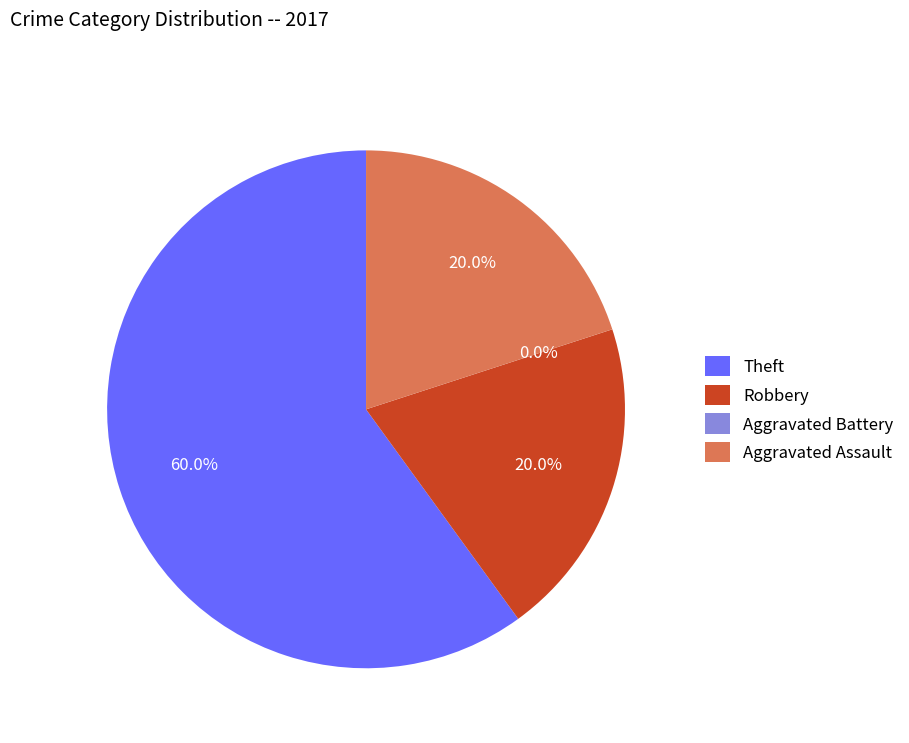

Do Robbery and Aggravated Assault together represent more than half of the pie?

No